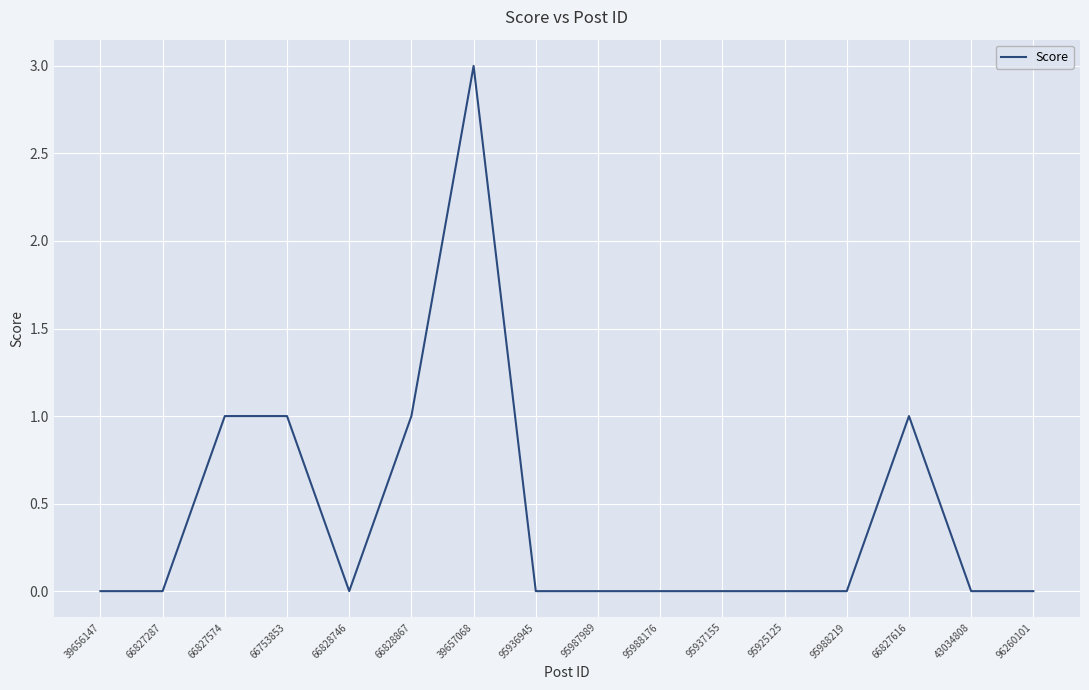

What position from the left is 95936945?

8